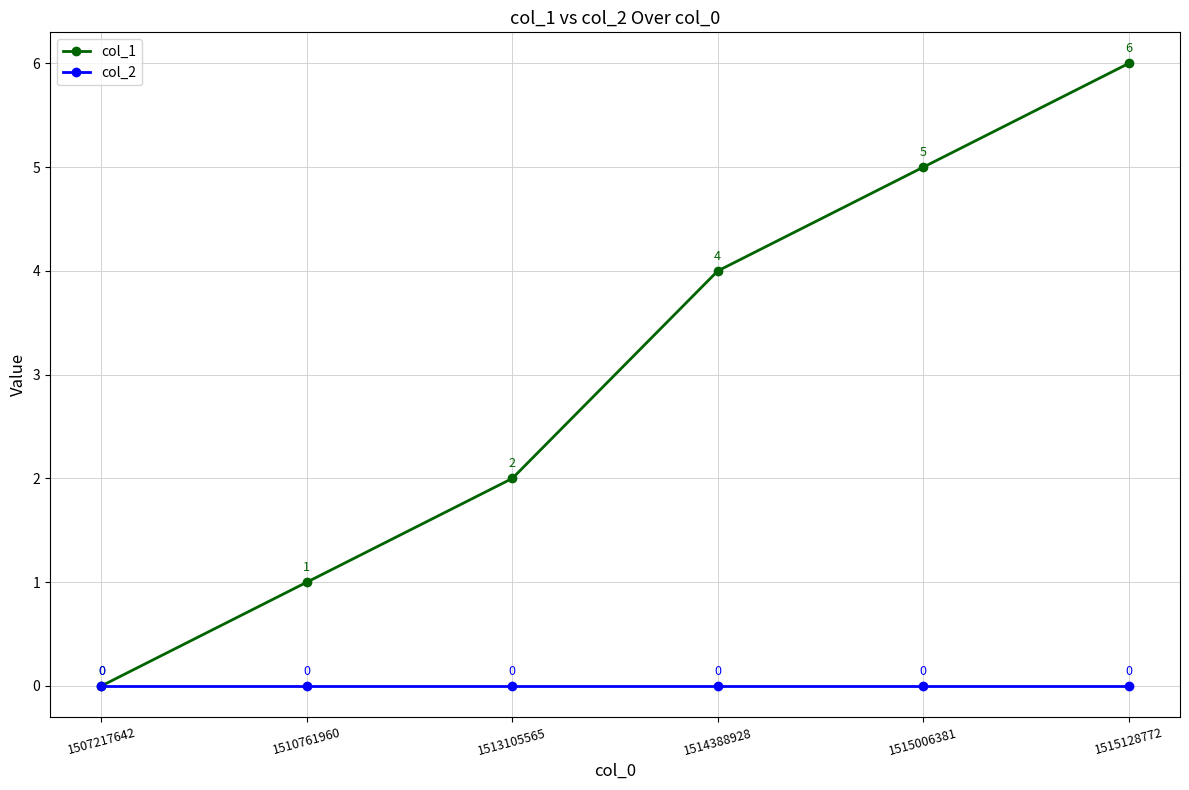

What is the difference between the highest and lowest values at 1510761960?

1